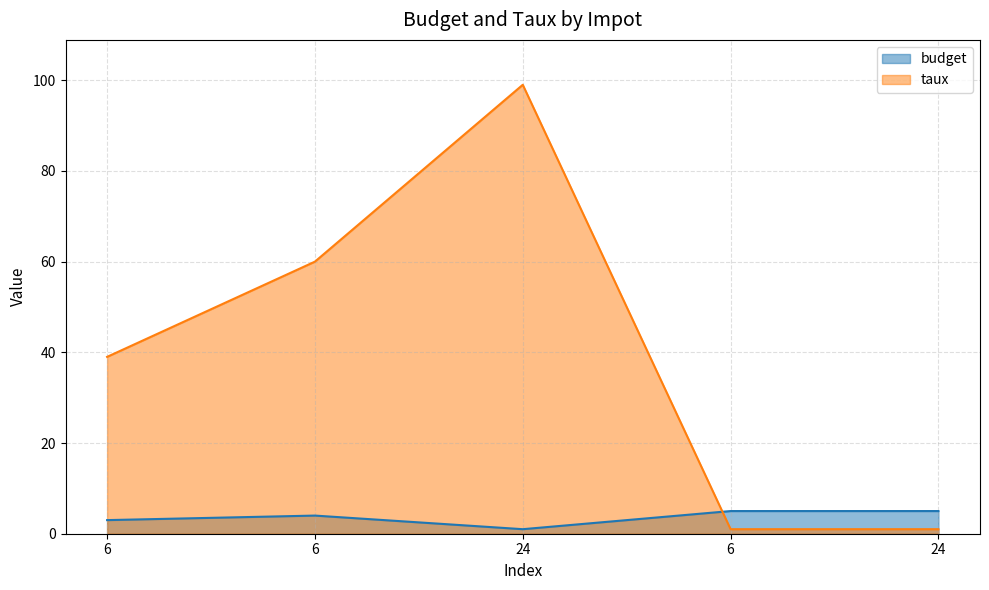

Which has a higher value, 6 or 6?

6